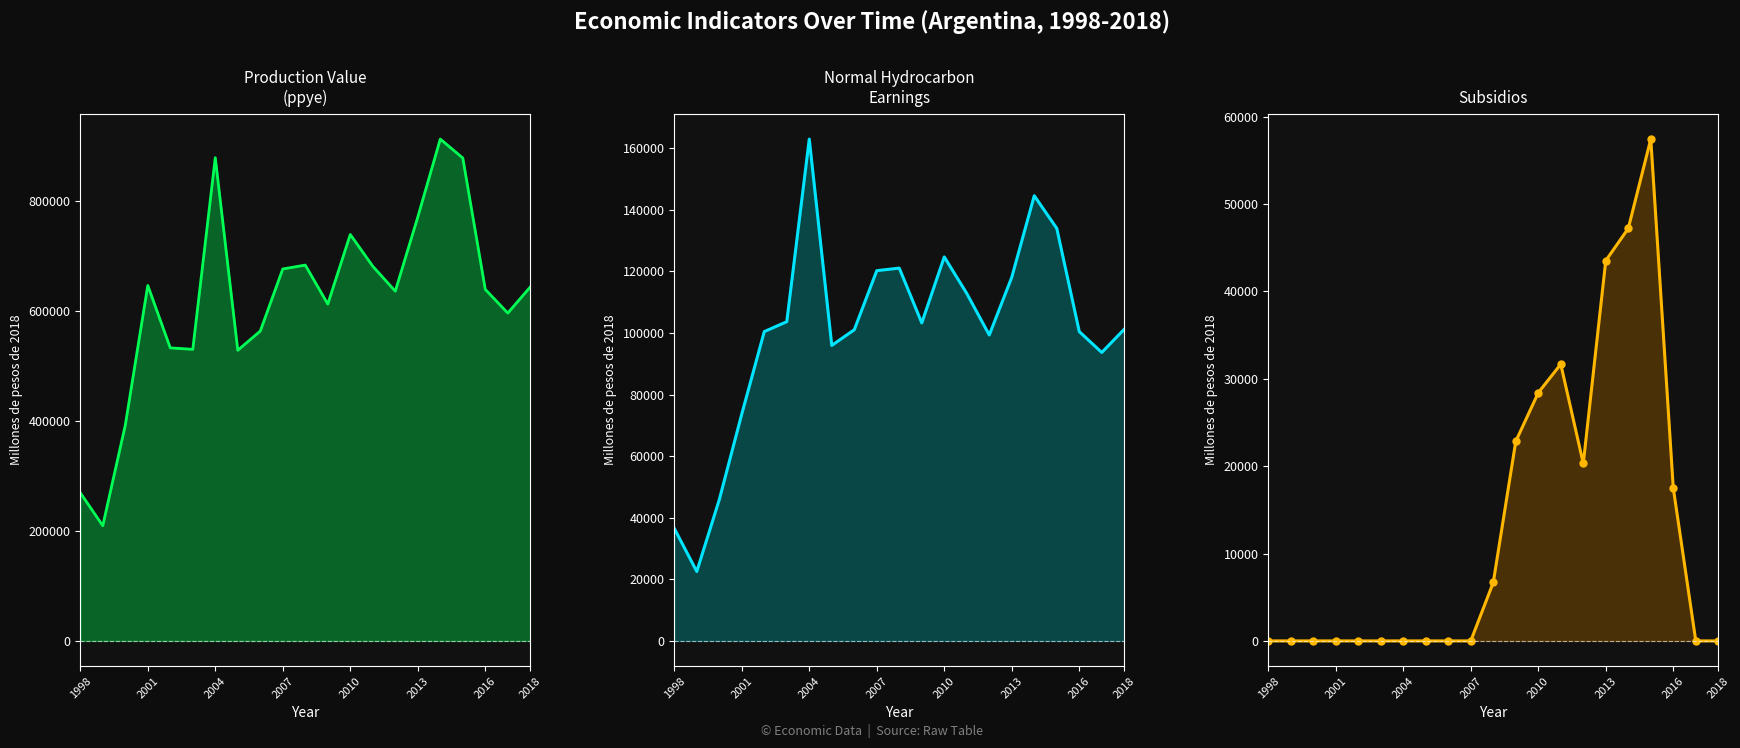

What is the value of the subsidios point at the 18th from the left?

57430.7